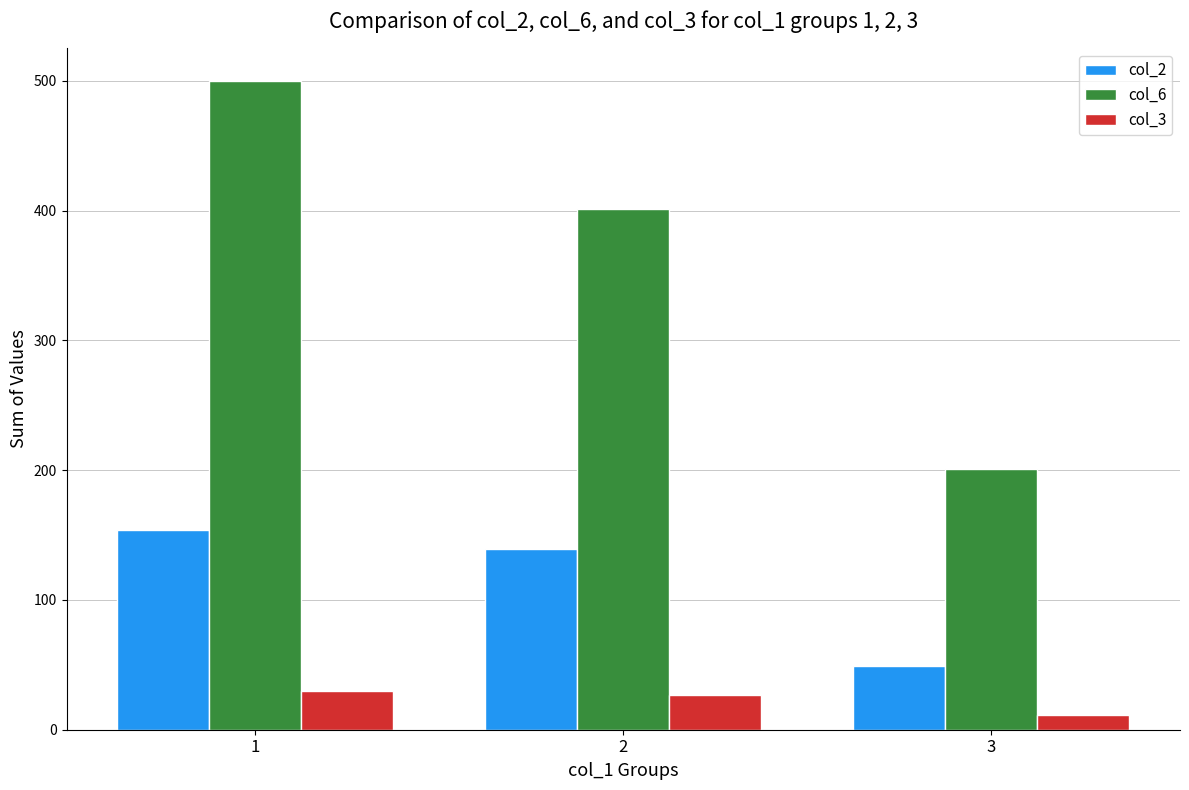

What is the approximate value of col_6 at 1, to the nearest 10?

500